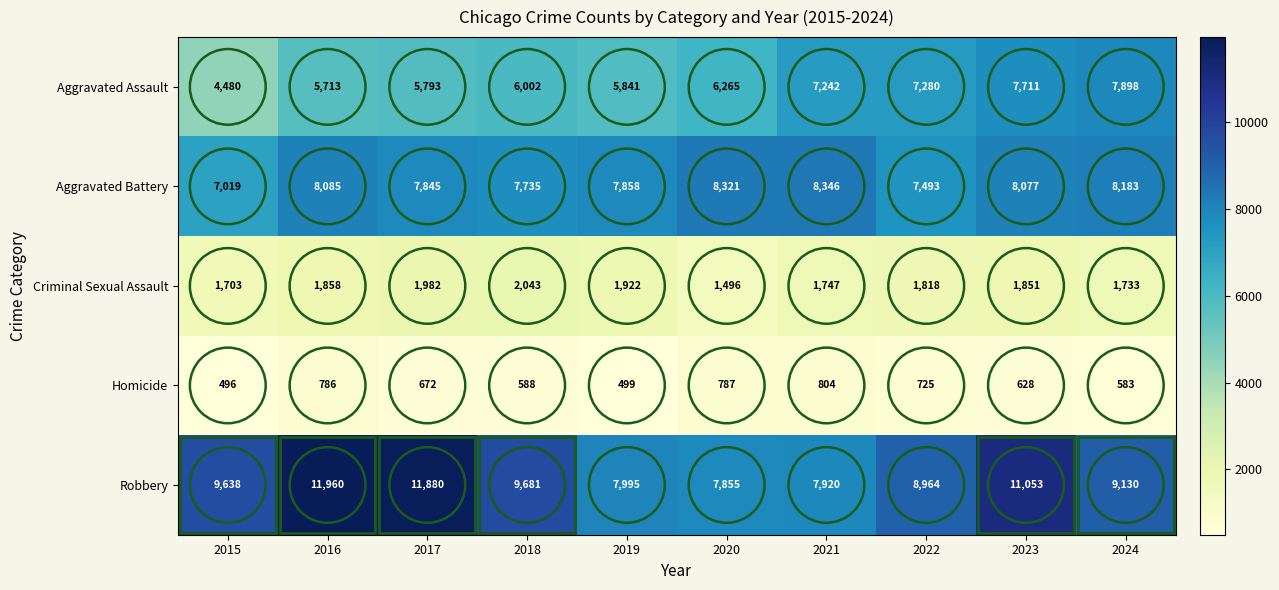

What is the minimum value shown in the chart?

496